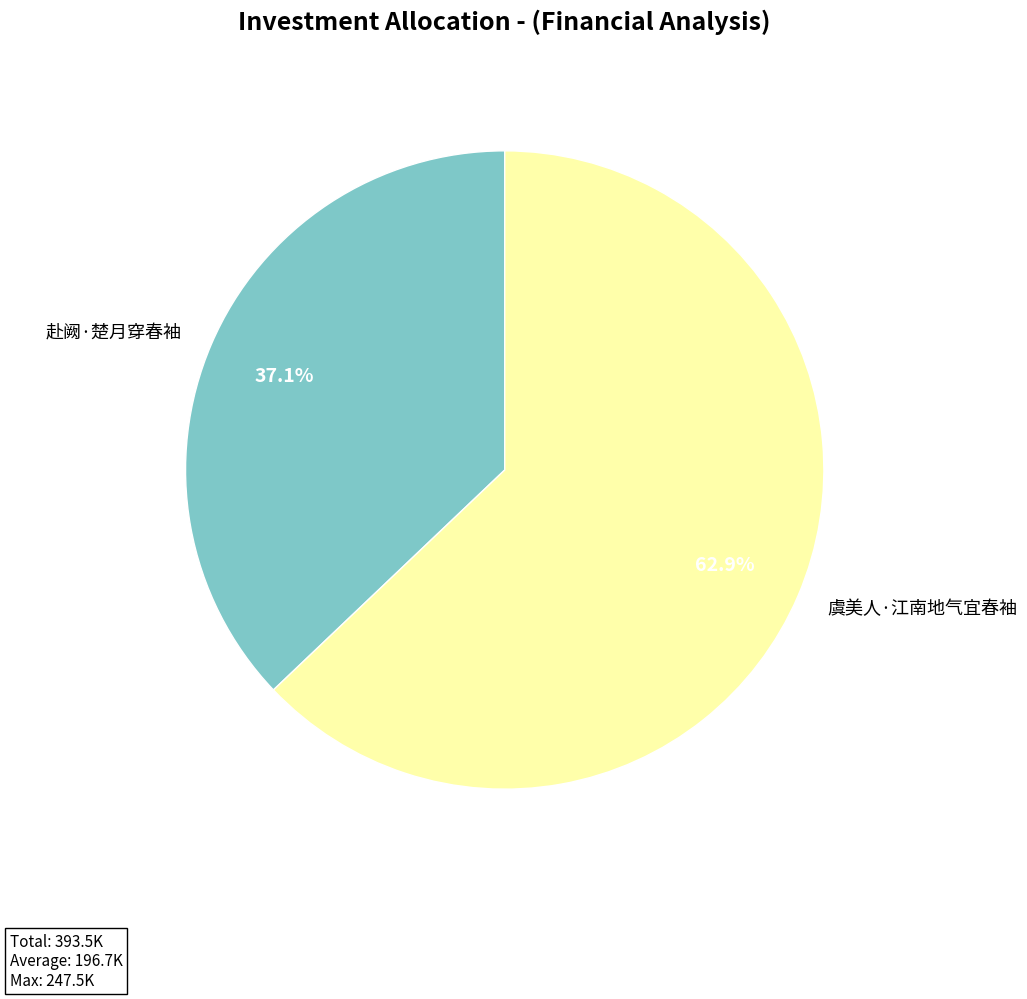

Which category has the smallest portion of the pie?

赴阙·楚月穿春袖